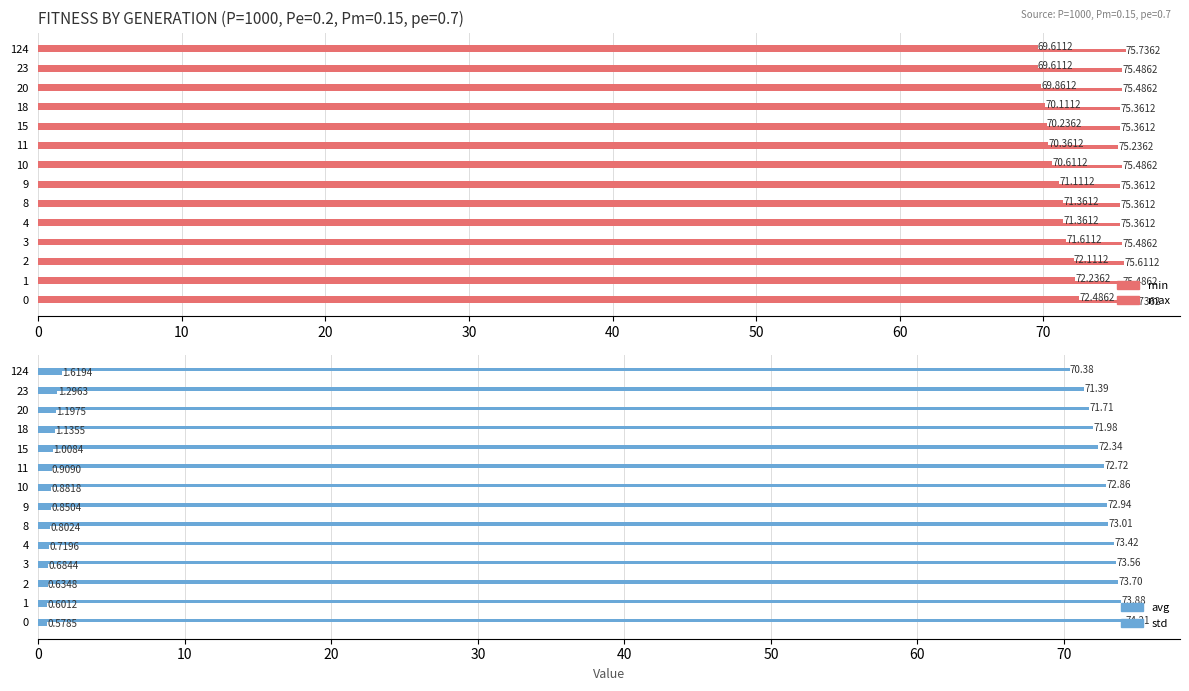

What is the average value of the std series?

0.9